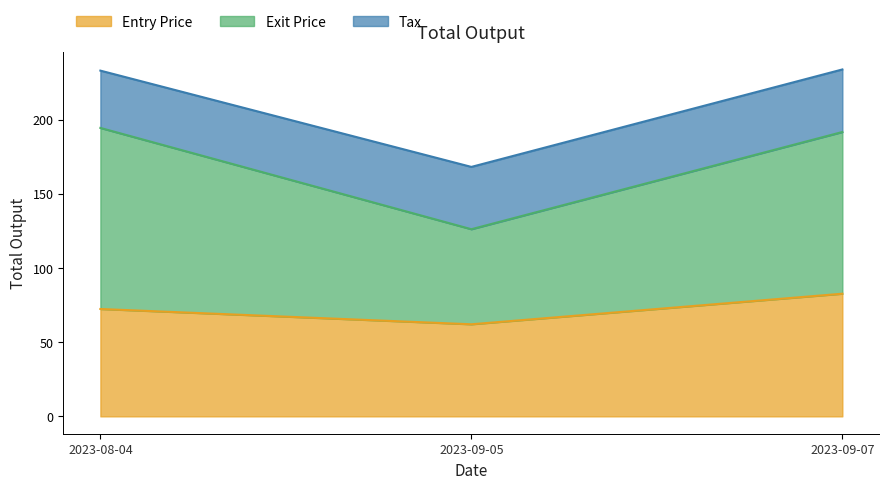

At which category does the chart reach its peak across all series?

2023-08-04